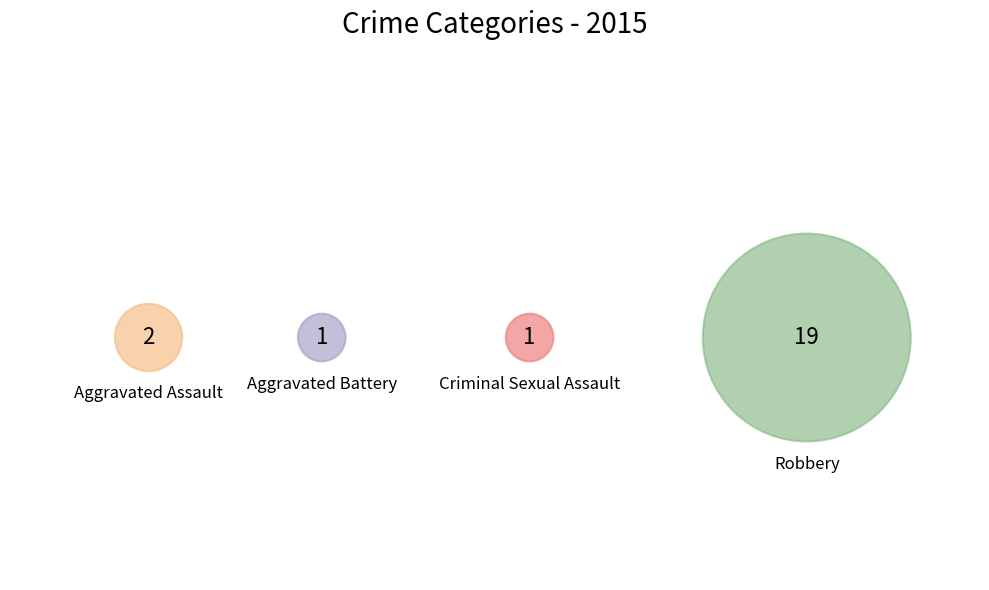

Count the number of slices in the pie.

4